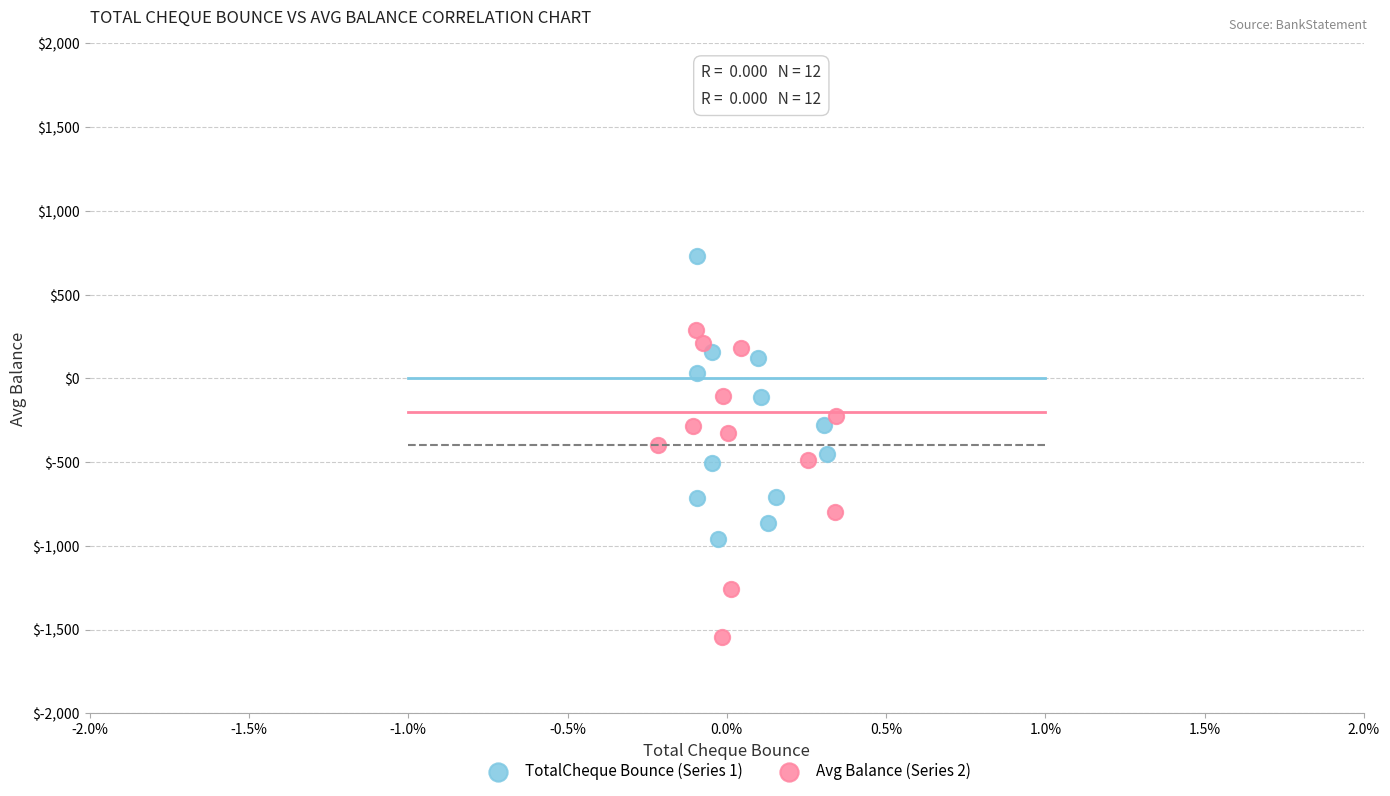

What are all the series names shown in the legend?

TotalCheque Bounce (Series 1), Avg Balance (Series 2)